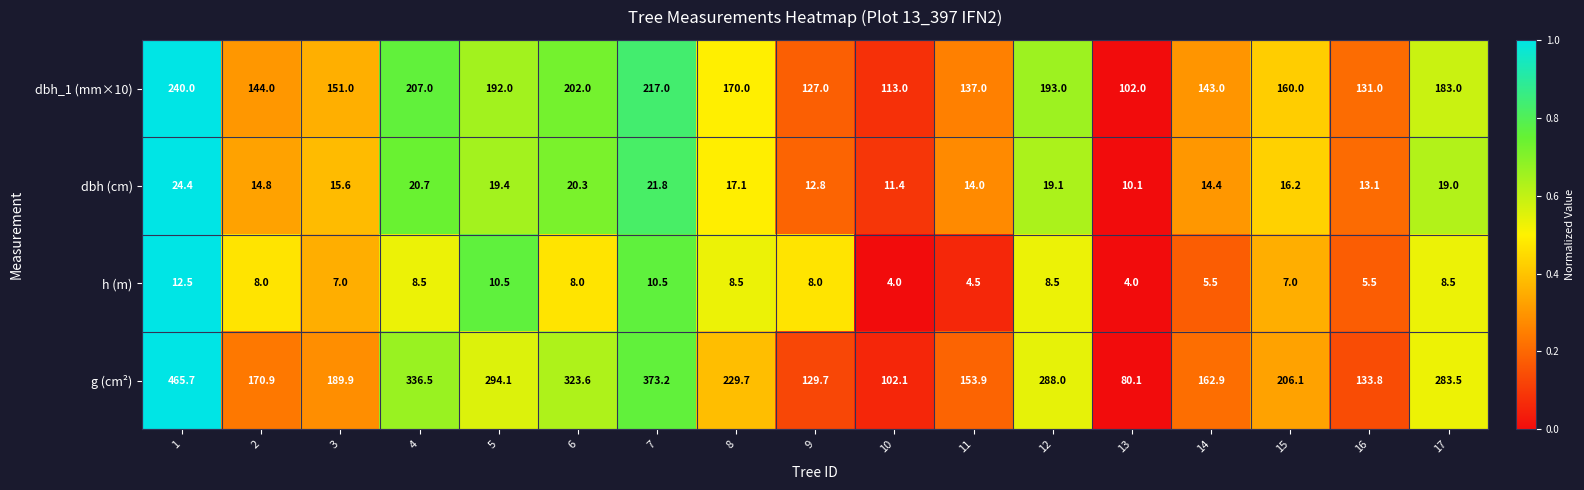

List the labels in order of g (cm²) value, smallest first.

13, 10, 9, 16, 11, 14, 2, 3, 15, 8, 17, 12, 5, 6, 4, 7, 1